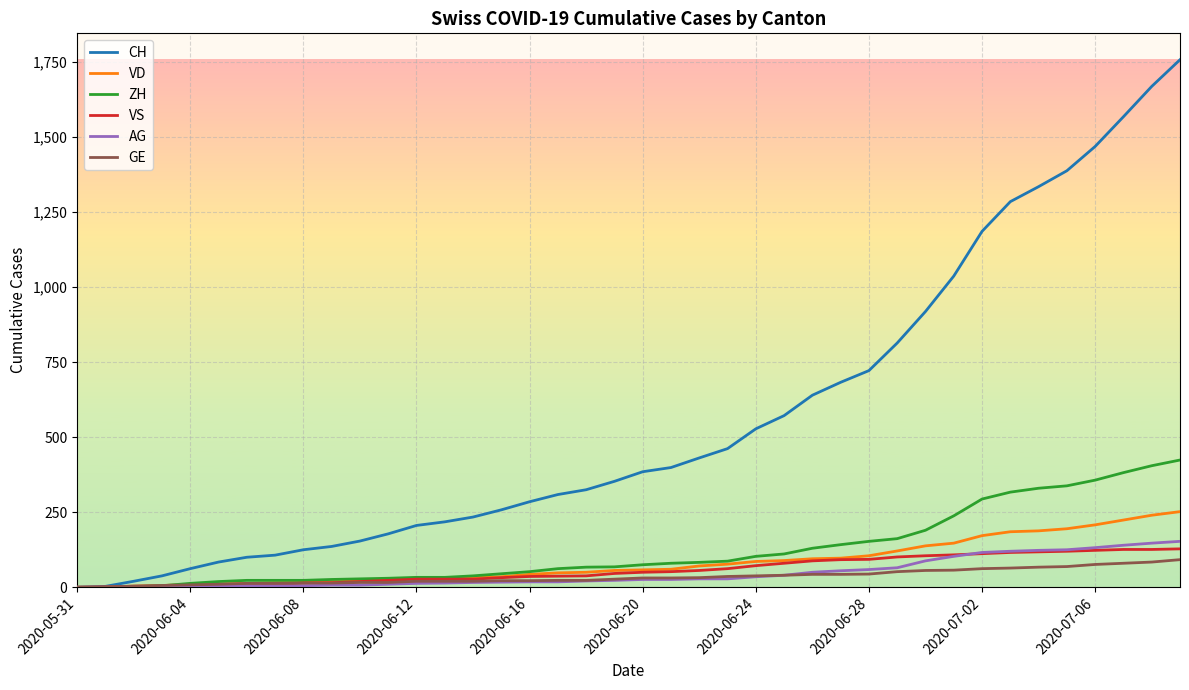

Which series has the widest spread of values?

CH